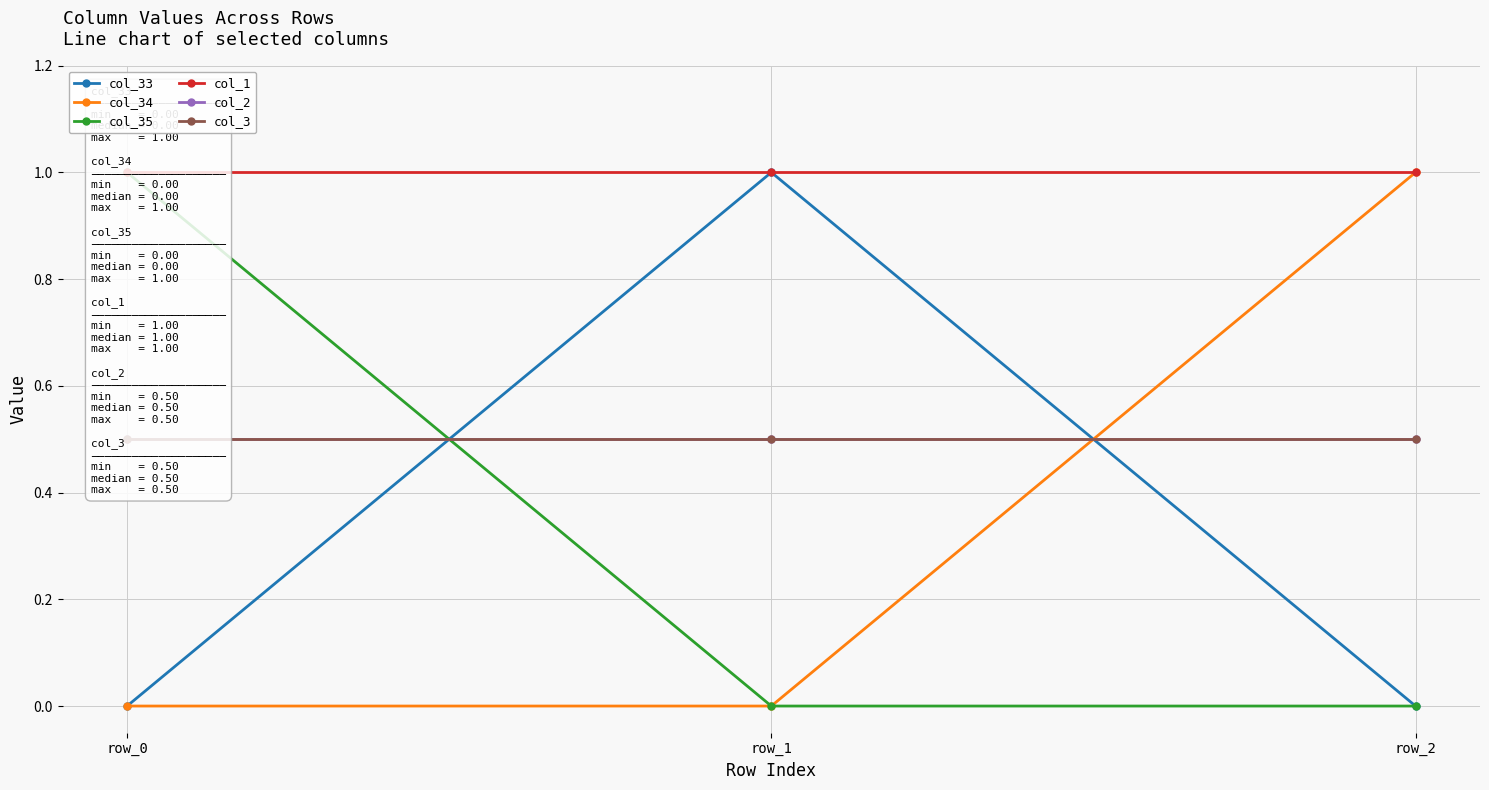

What are all the series names shown in the legend?

col_33, col_34, col_35, col_1, col_2, col_3